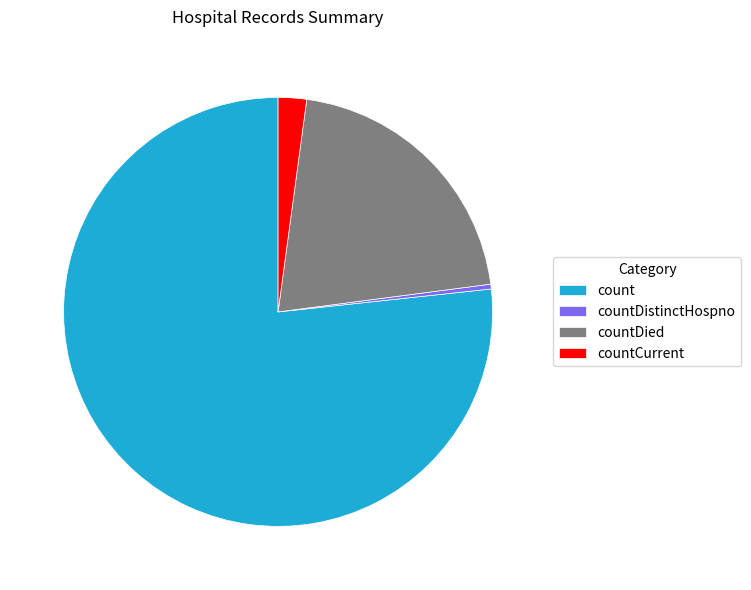

Between count and countCurrent, which is larger?

count